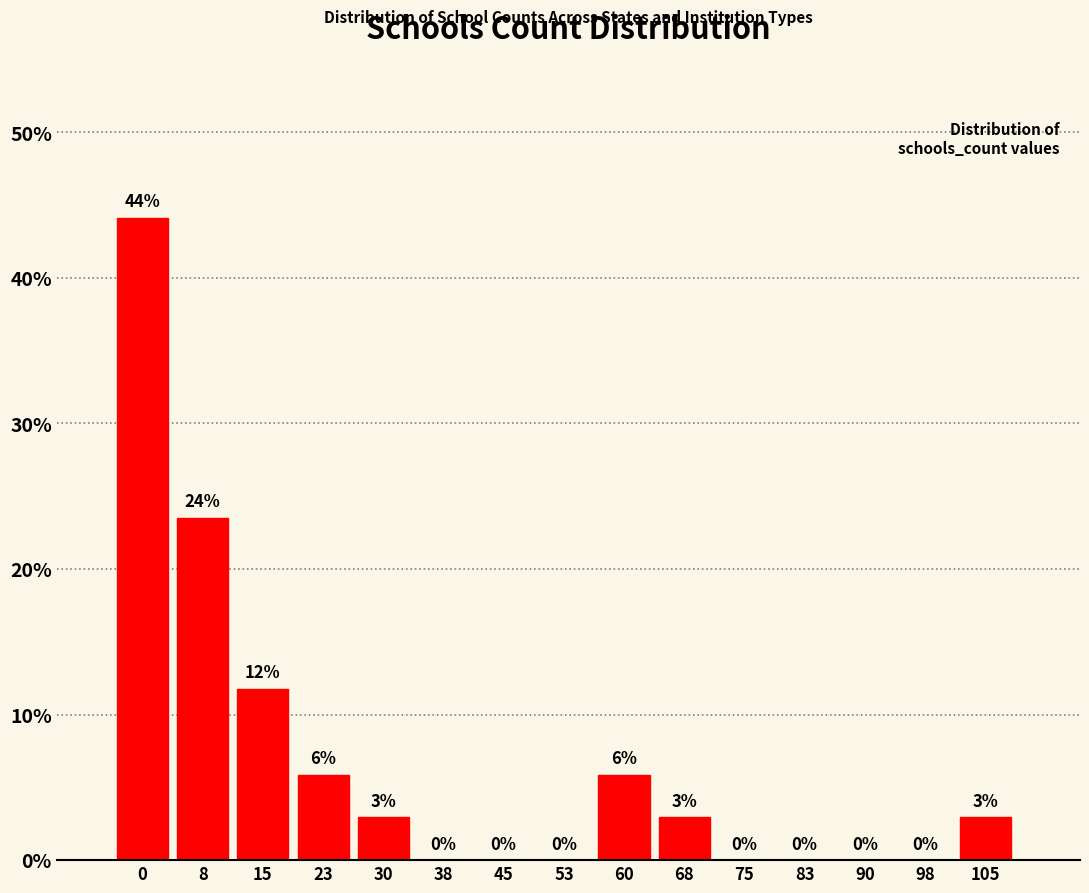

What is the maximum value shown in the chart?

44.1